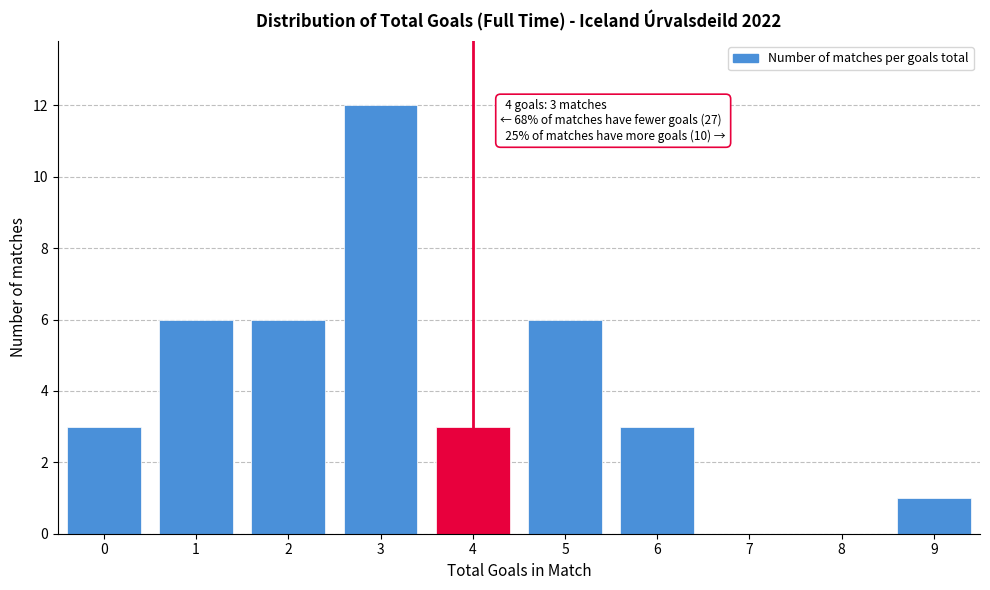

Reading left to right, list all the values displayed in this chart.

0=3	1=6	2=6	3=12	4=3	5=6	6=3	7=0	8=0	9=1